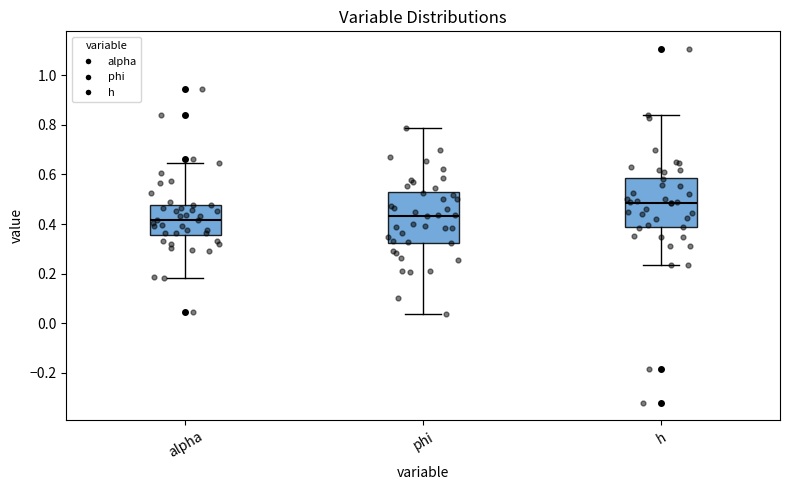

Reading left to right, read every box against the y-axis: the position of its median line, the range the box covers, and the ends of its whiskers. The values are not printed on the chart, so give them approximately, as read against the axis.

alpha: median 0.42, box 0.36 to 0.48, whiskers 0.18 to 0.64
phi: median 0.44, box 0.32 to 0.54, whiskers 0.04 to 0.78
h: median 0.48, box 0.38 to 0.58, whiskers 0.24 to 0.84